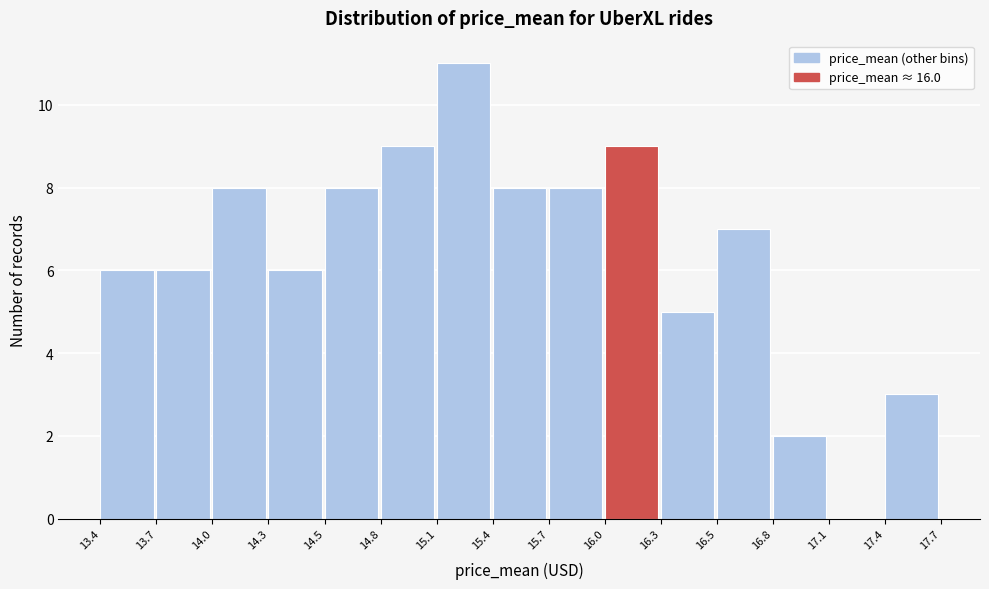

Reading left to right, transcribe this chart: for each bar, give the range it covers on the x-axis and its height. The values are not printed on the chart, so give them approximately, as read against the axis.

13.4 to 13.7: 6
13.7 to 14.0: 6
14.0 to 14.3: 8
14.3 to 14.5: 6
14.5 to 14.8: 8
14.8 to 15.1: 9
15.1 to 15.4: 11
15.4 to 15.7: 8
15.7 to 16.0: 8
16.0 to 16.3: 9
16.3 to 16.5: 5
16.5 to 16.8: 7
16.8 to 17.1: 2
17.1 to 17.4: 0
17.4 to 17.7: 3